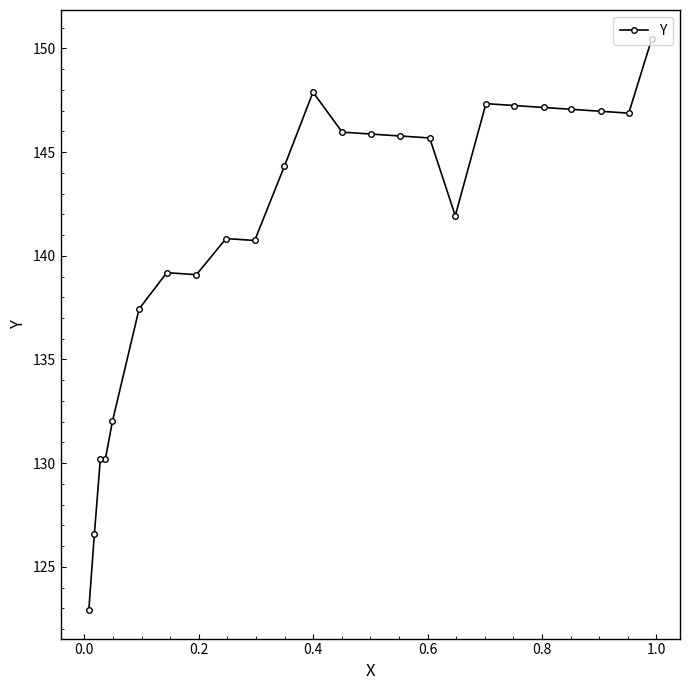

What is the difference between the maximum and second lowest values?

23.9